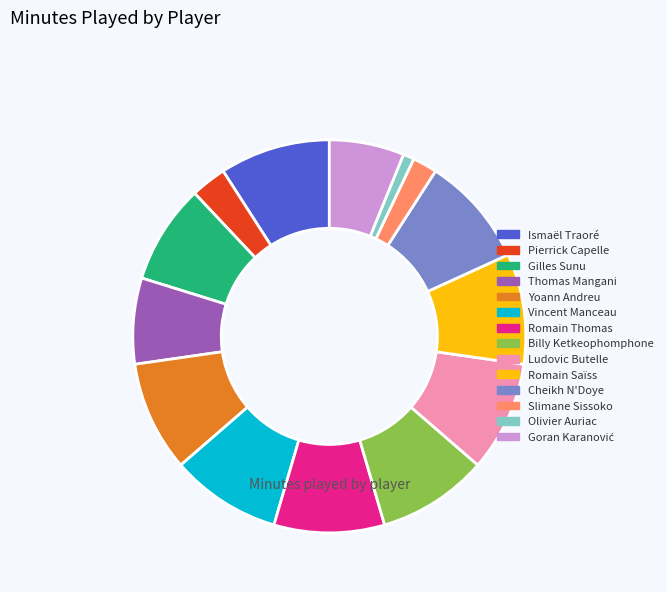

Is there any slice that represents more than half of the pie?

No